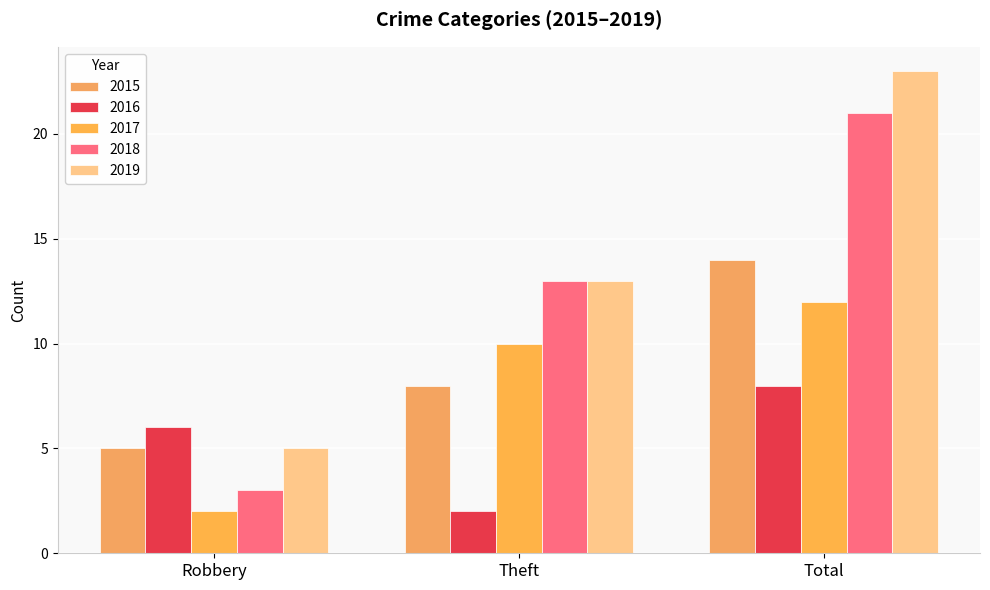

At which label is 2018 closest to 12?

Theft